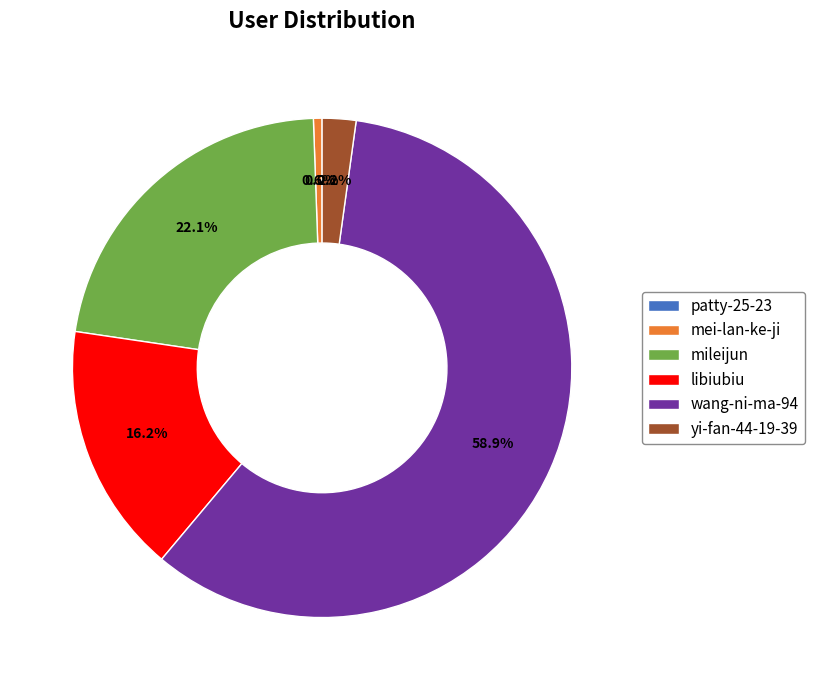

Is mileijun the majority of the pie?

No